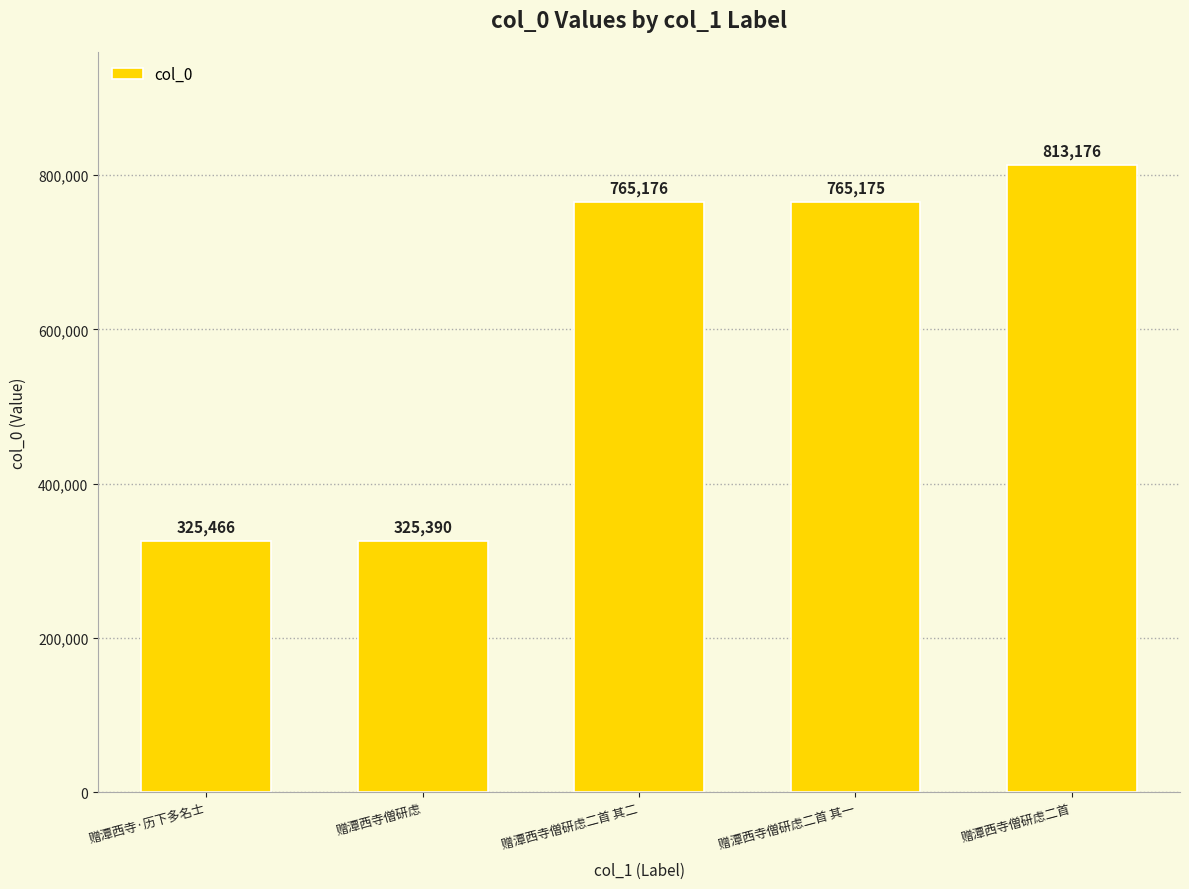

What is the average value?

598877